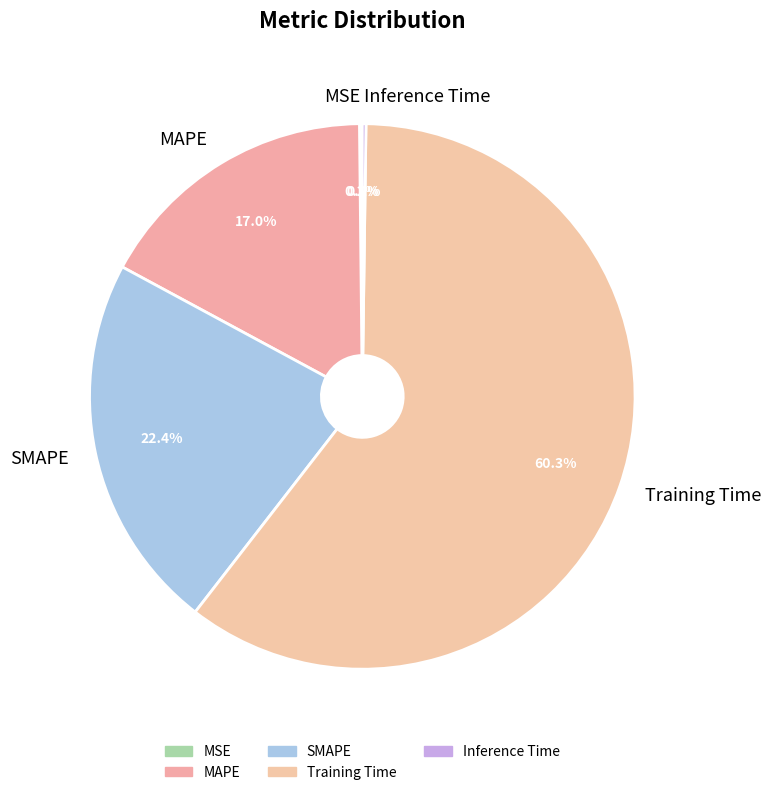

Is there a majority slice in this chart?

Yes